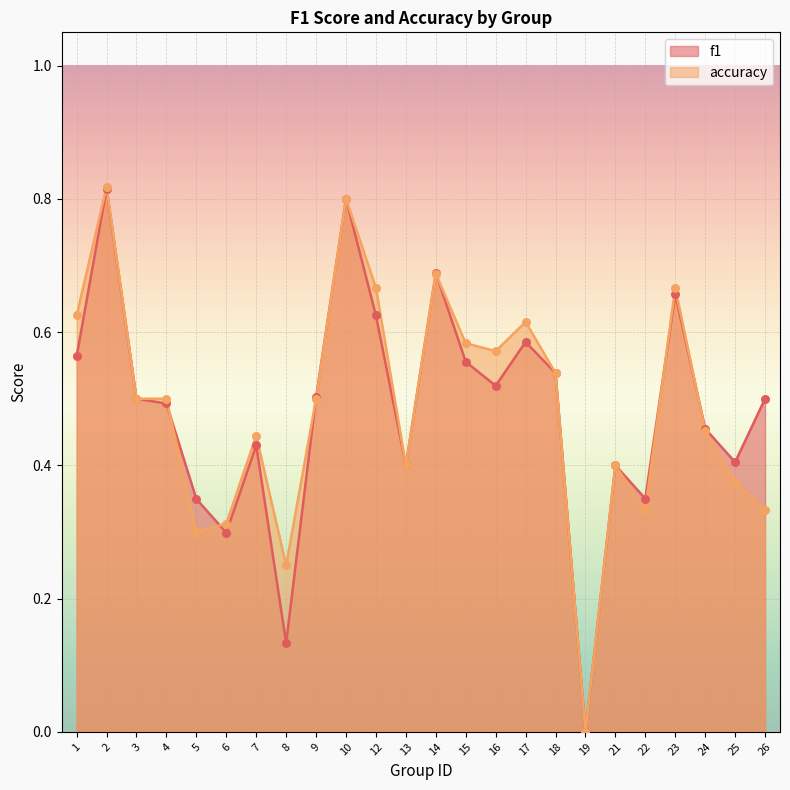

Is the value of accuracy at 3 greater than the value of f1 at 18?

No